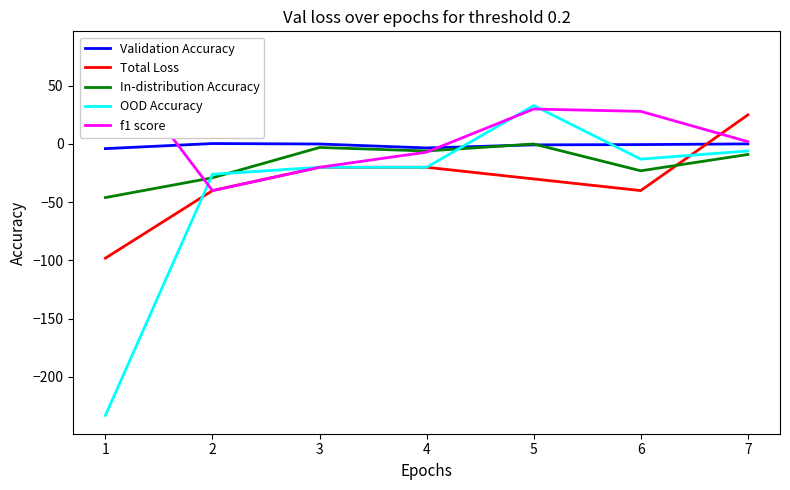

What are all the series names shown in the legend?

Validation Accuracy, Total Loss, In-distribution Accuracy, OOD Accuracy, f1 score